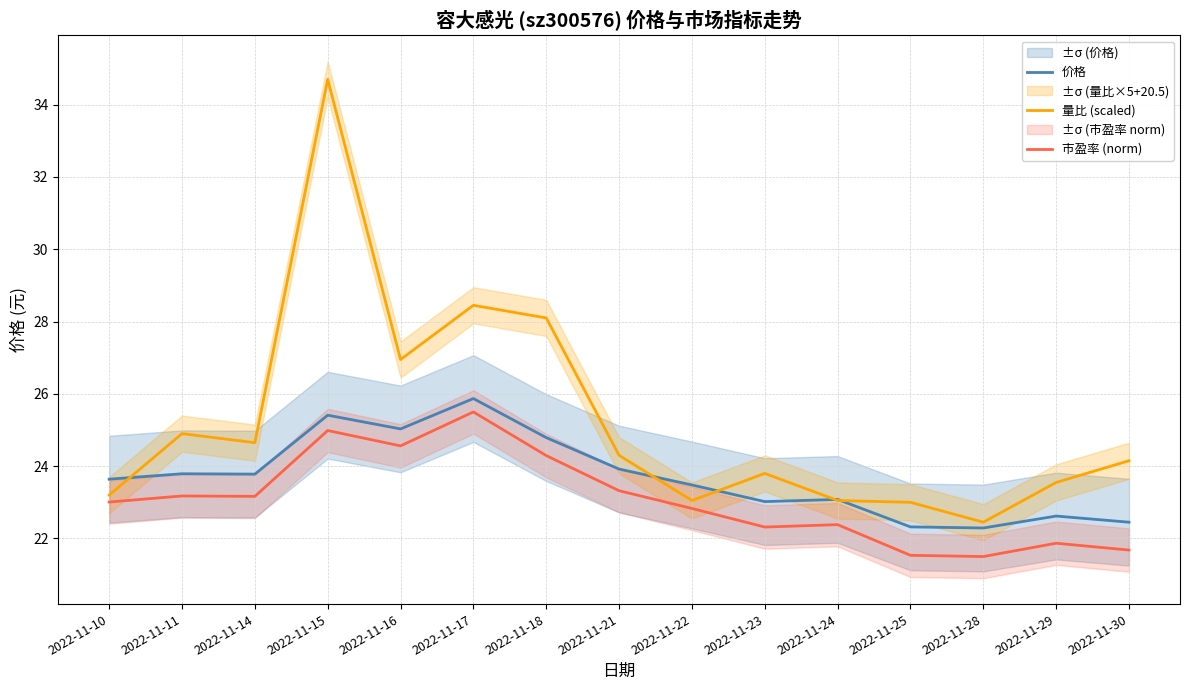

Which category has the highest value across all series?

2022-11-15